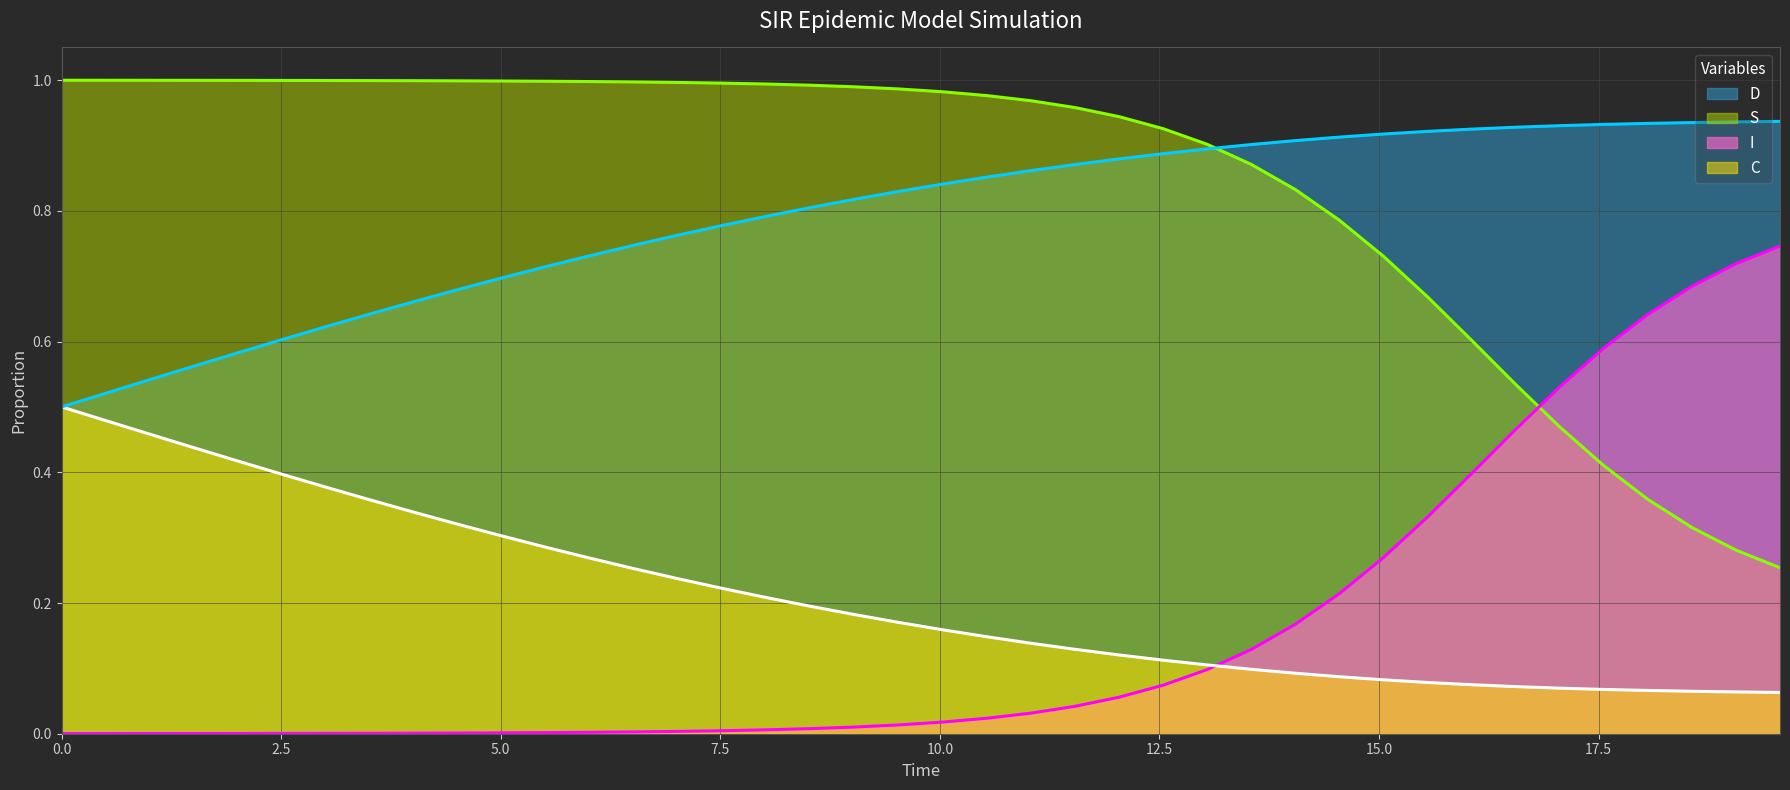

What is the difference between the maximum and minimum values in the S series?

0.7